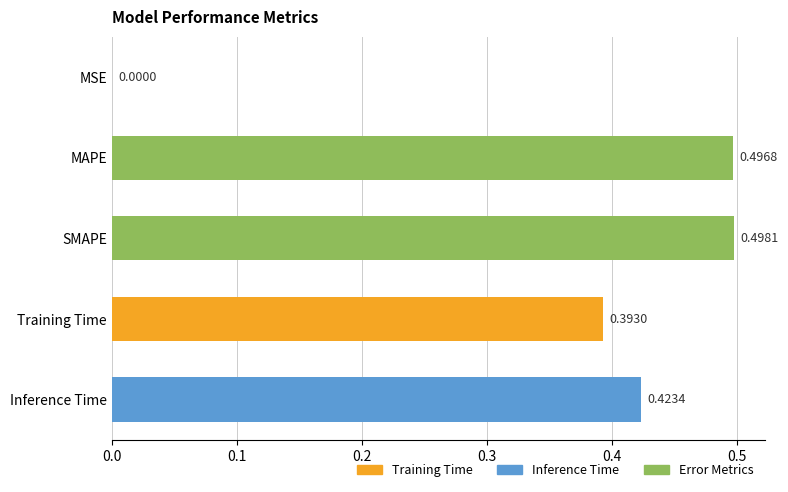

Where is the data nearest to the value 0?

MSE